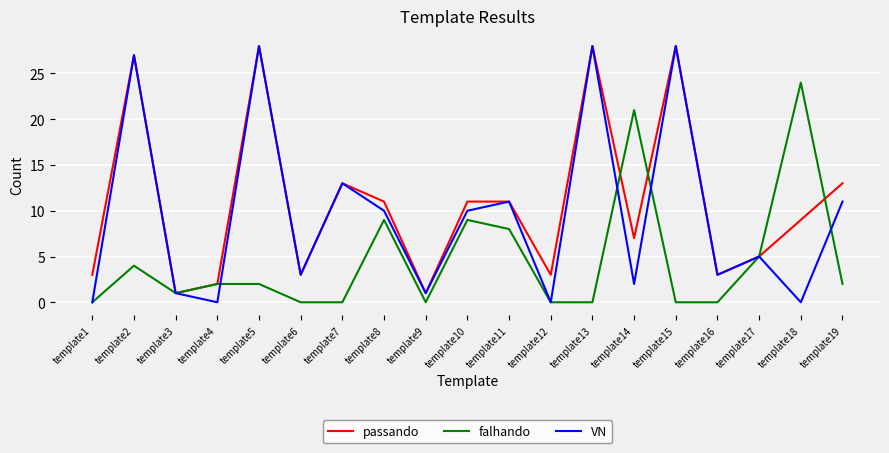

Rank the series by their average value, from highest to lowest.

passando, VN, falhando